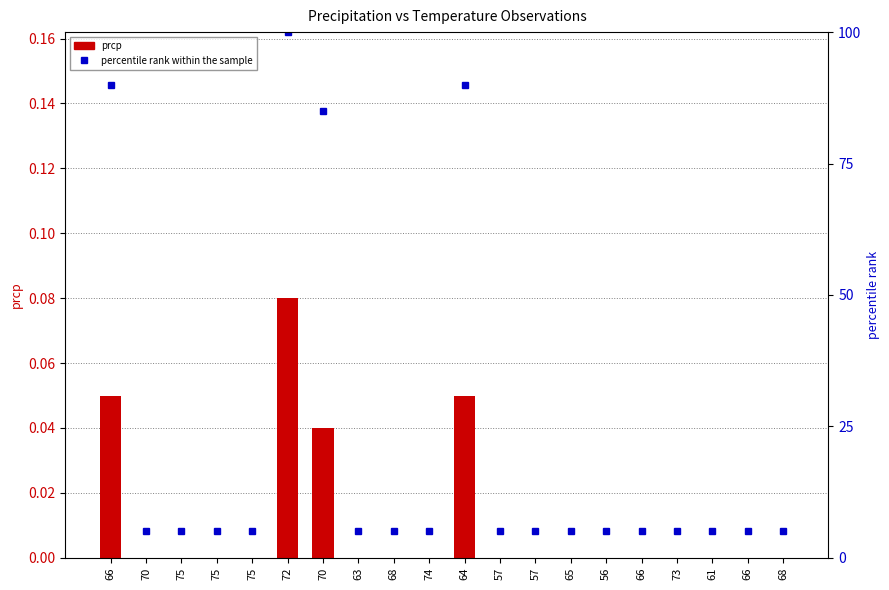

The value of percentile rank within the sample at 75 is 5.0. True or false?

True